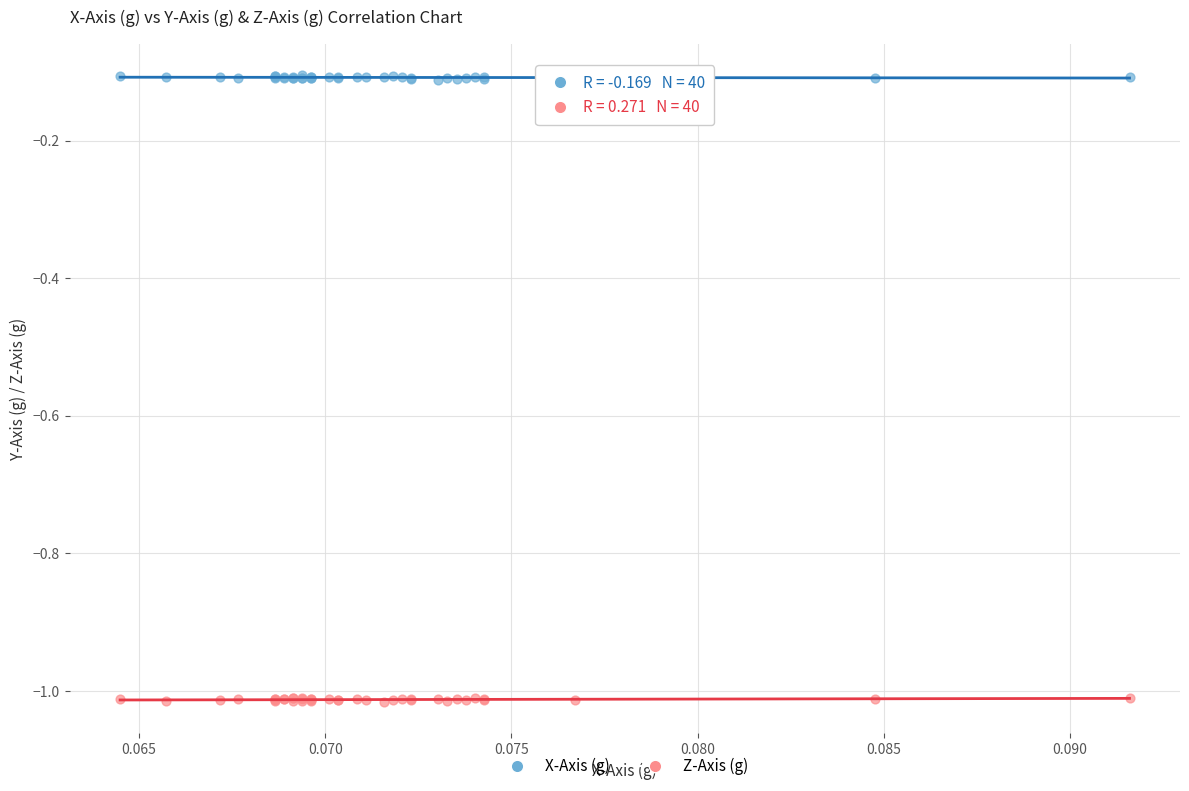

Which series reaches the minimum Y coordinate?

Z-Axis (g)